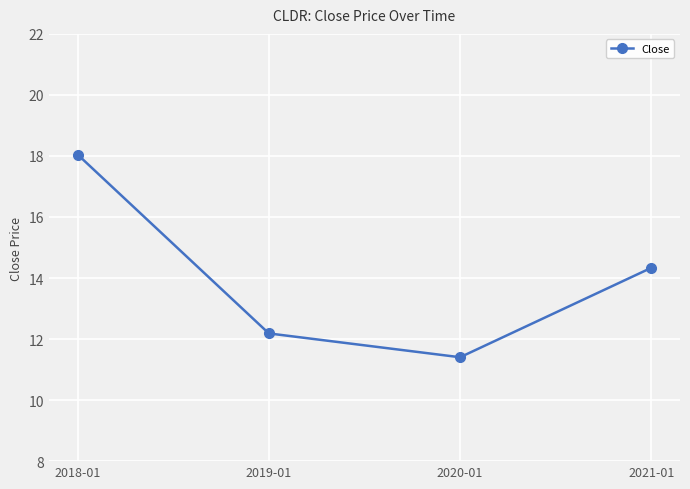

Rank the categories by value from lowest to highest.

2020-01, 2019-01, 2021-01, 2018-01